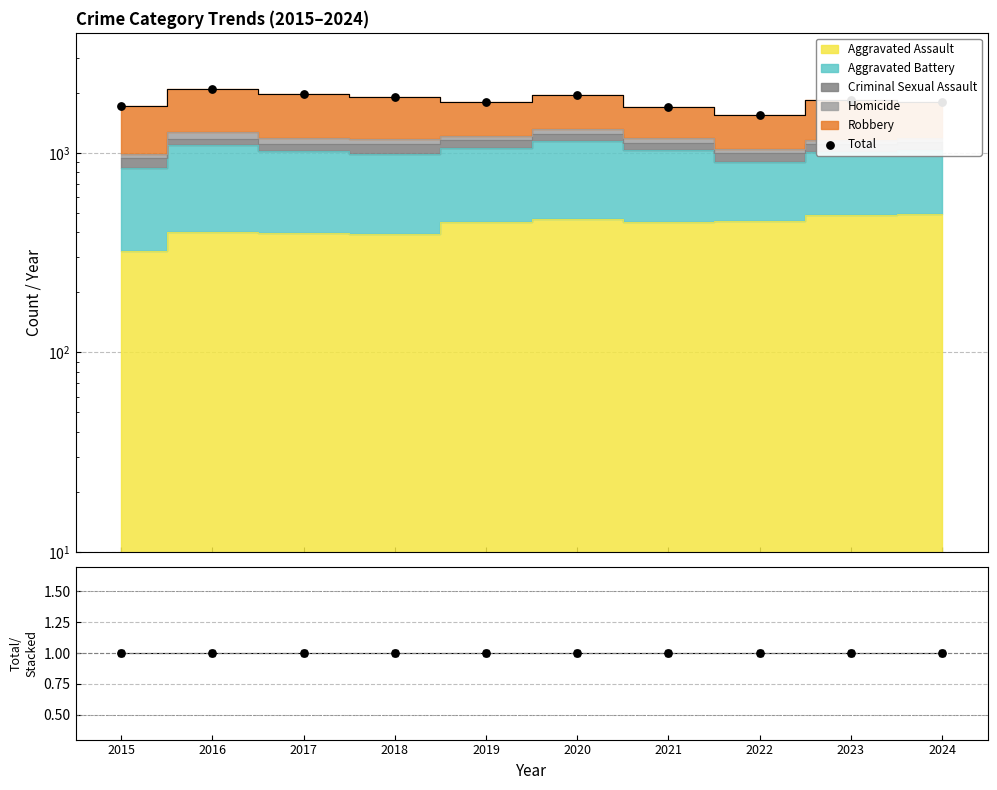

At which category is the sum across all series the highest?

2016